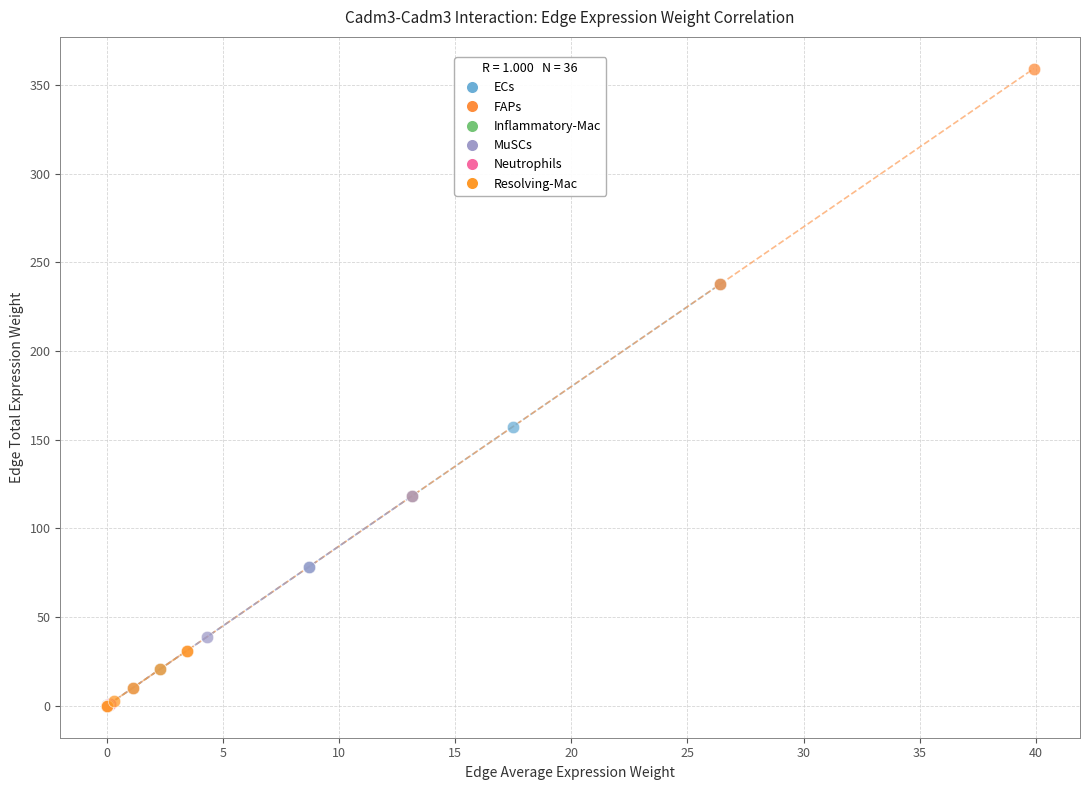

Which series reaches the maximum Y coordinate?

FAPs